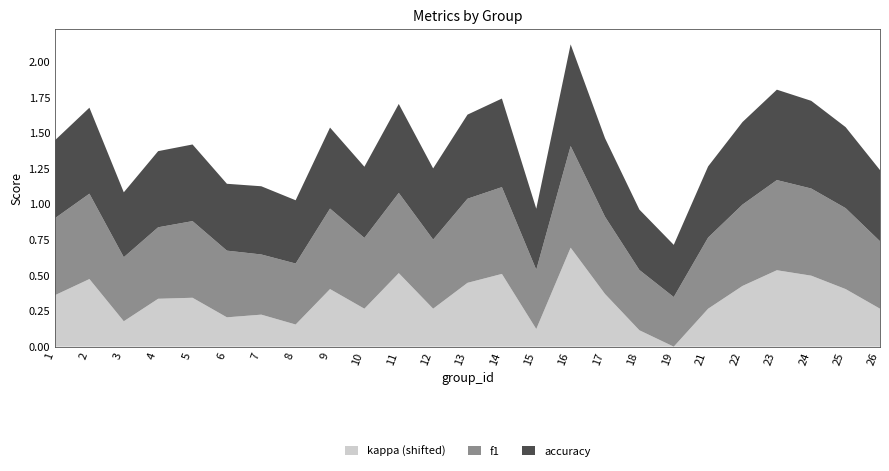

Reading left to right, extract all data points from this chart.

f1: 1=0.5	2=0.6	3=0.5	4=0.5	5=0.5	6=0.5	7=0.4	8=0.4	9=0.6	10=0.5	11=0.6	12=0.5	13=0.6	14=0.6	15=0.4	16=0.7	17=0.5	18=0.4	19=0.3	21=0.5	22=0.6	23=0.6	24=0.6	25=0.6	26=0.5
kappa: 1=0.1	2=0.2	3=-0.1	4=0.1	5=0.1	6=-0.1	7=-0.0	8=-0.1	9=0.1	10=0.0	11=0.2	12=0.0	13=0.2	14=0.2	15=-0.1	16=0.4	17=0.1	18=-0.2	19=-0.3	21=0.0	22=0.2	23=0.3	24=0.2	25=0.1	26=0.0
accuracy: 1=0.5	2=0.6	3=0.5	4=0.5	5=0.5	6=0.5	7=0.5	8=0.4	9=0.6	10=0.5	11=0.6	12=0.5	13=0.6	14=0.6	15=0.4	16=0.7	17=0.6	18=0.4	19=0.4	21=0.5	22=0.6	23=0.6	24=0.6	25=0.6	26=0.5